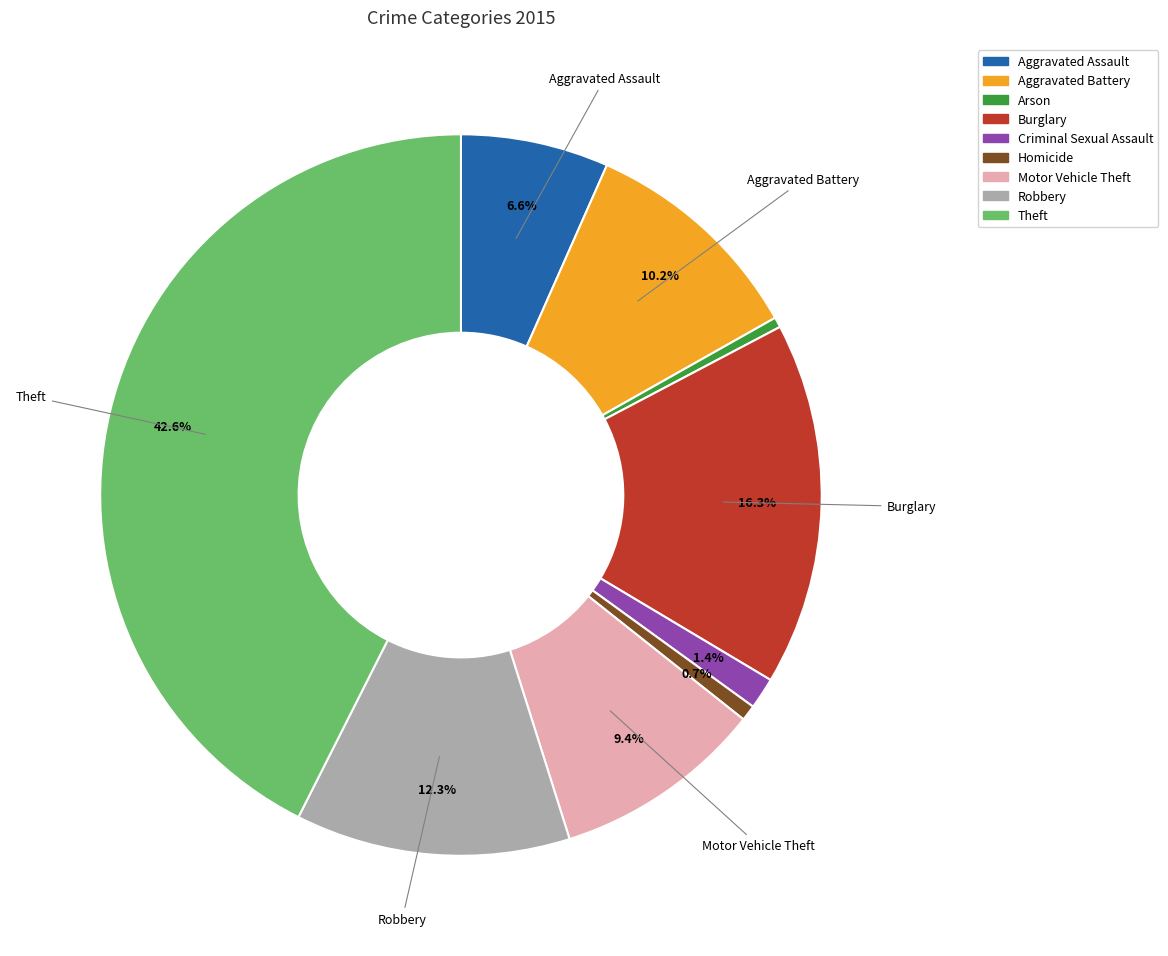

To the nearest percent, what is the difference between the largest and smallest slice percentages?

42%